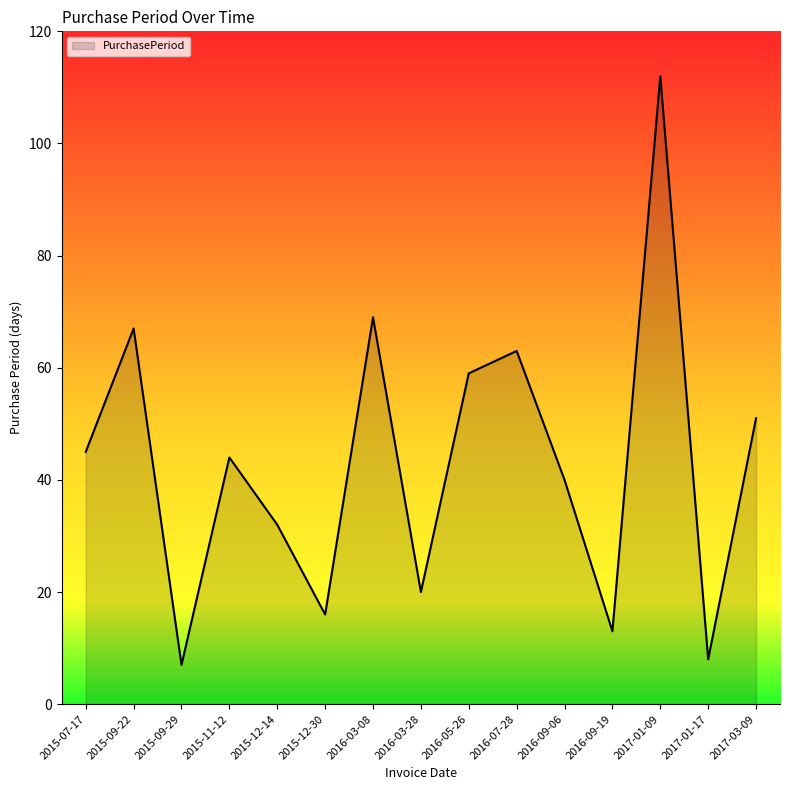

List the labels in order of value, largest first.

2017-01-09, 2016-03-08, 2015-09-22, 2016-07-28, 2016-05-26, 2017-03-09, 2015-07-17, 2015-11-12, 2016-09-06, 2015-12-14, 2016-03-28, 2015-12-30, 2016-09-19, 2017-01-17, 2015-09-29